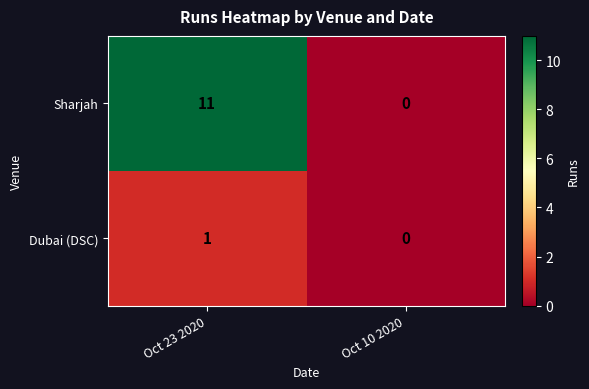

Reading right to left, extract all data points from this chart.

Sharjah: Oct 10 2020=0	Oct 23 2020=11
Dubai (DSC): Oct 10 2020=0	Oct 23 2020=1